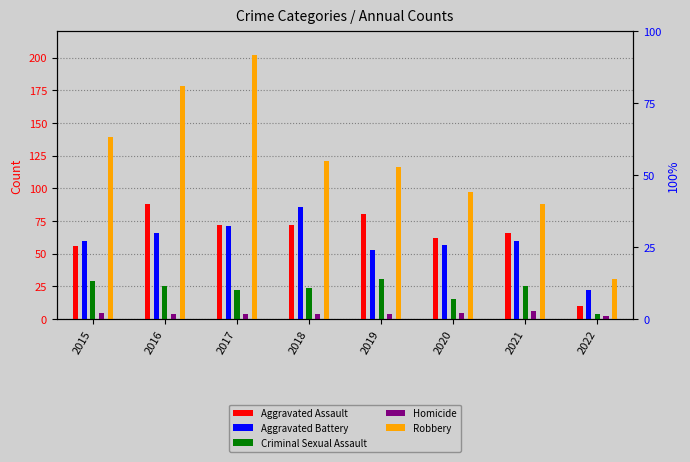

At which category is the sum across all series the highest?

2017